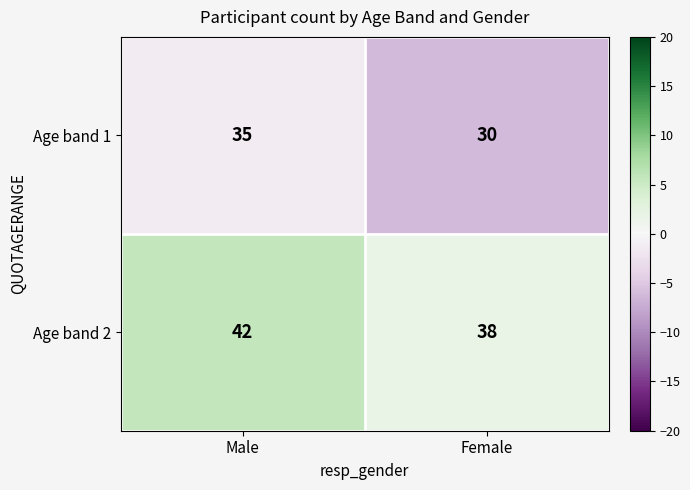

At Female, list the series in order from smallest to largest.

Age band 1, Age band 2